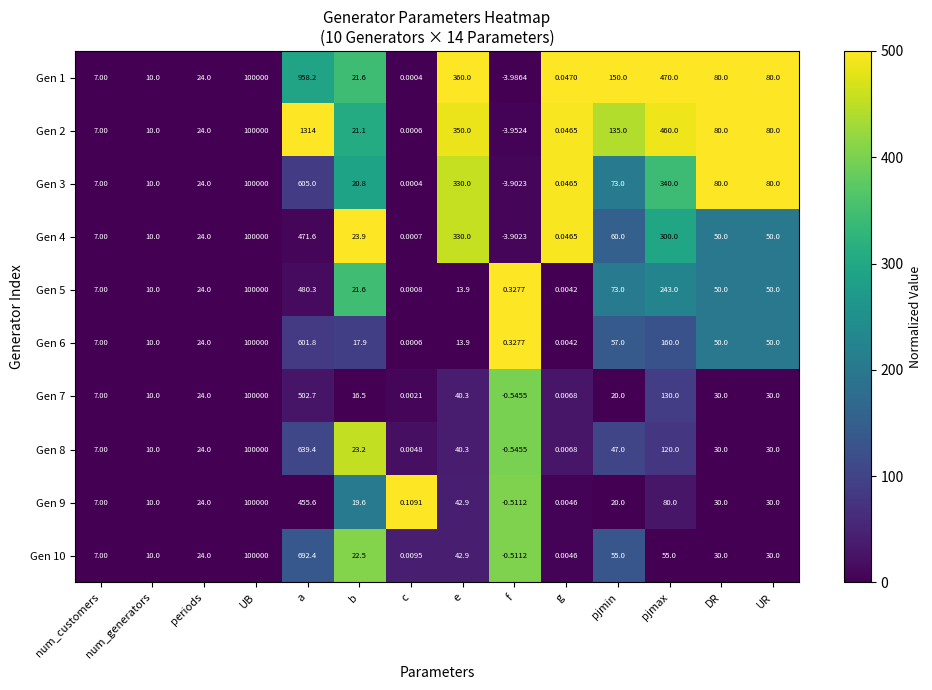

At how many categories does at least one series exceed 258?

4